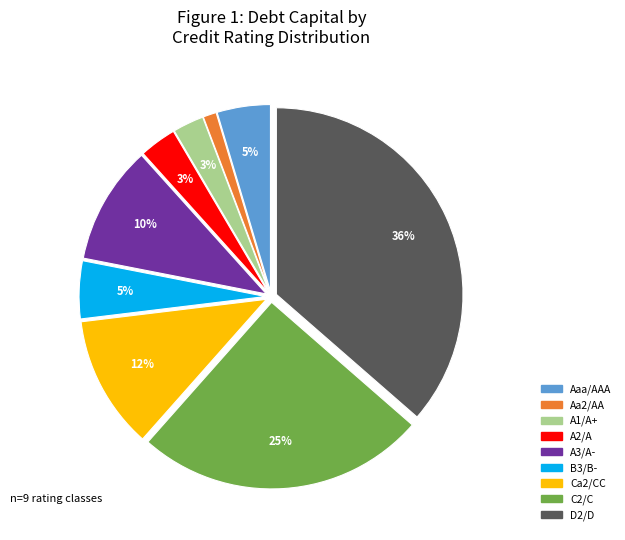

The D2/D slice represents 29% of the pie. True or false?

False